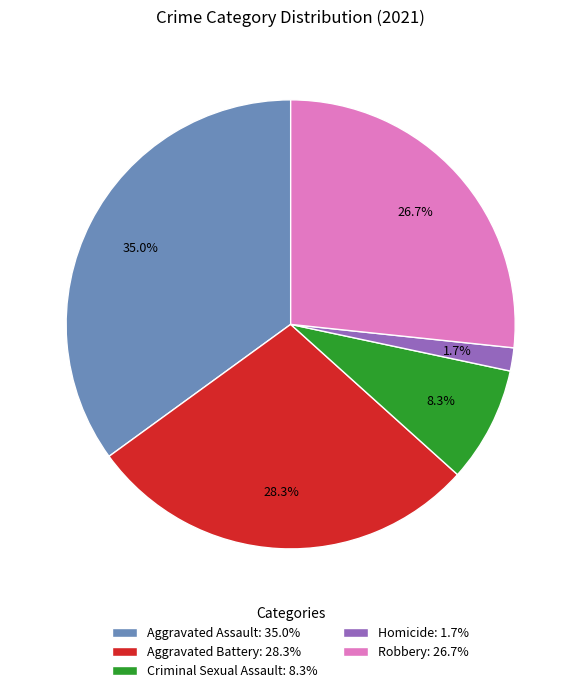

What is the ratio of the value at Aggravated Assault: 35.0% to the value at Criminal Sexual Assault: 8.3%?

4.2